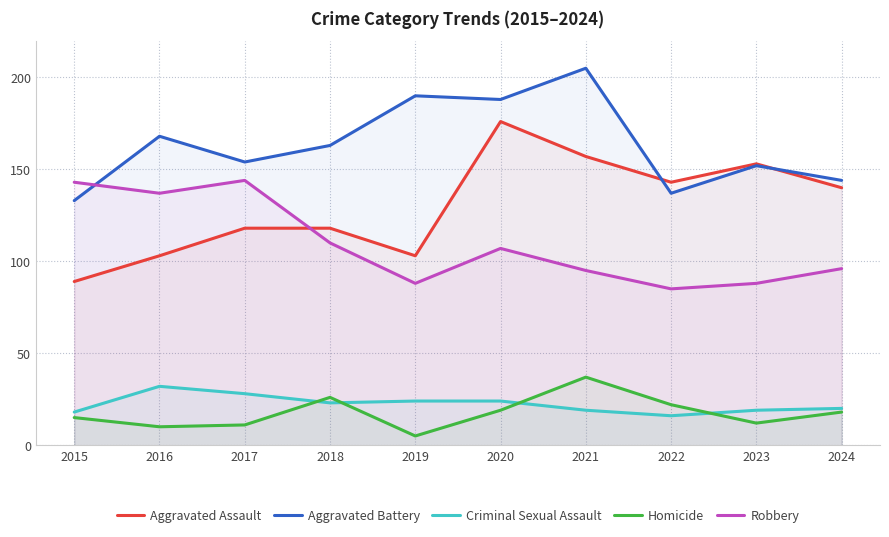

At which label does Aggravated Battery first exceed 163?

2016